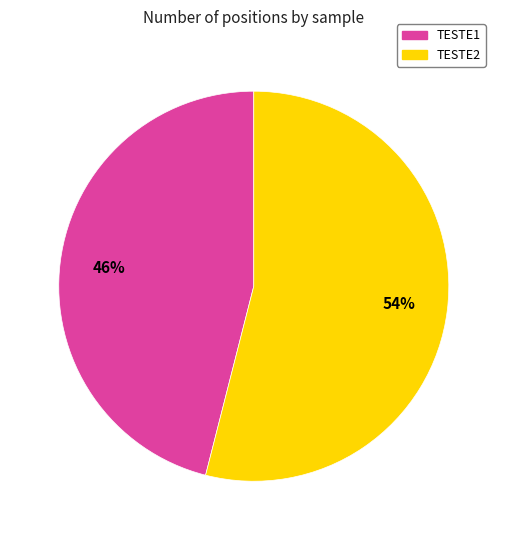

Count the number of slices in the pie.

2